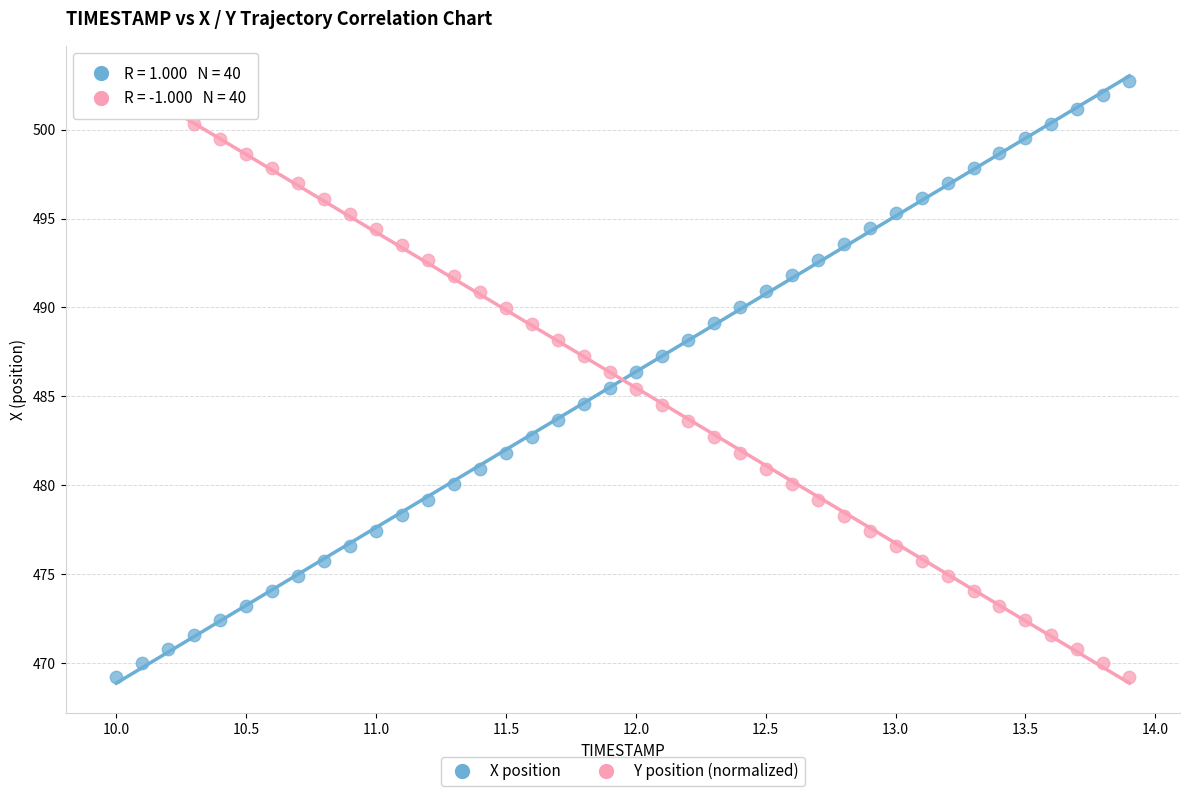

What is the X range (max minus min) for the scatter plot?

3.9